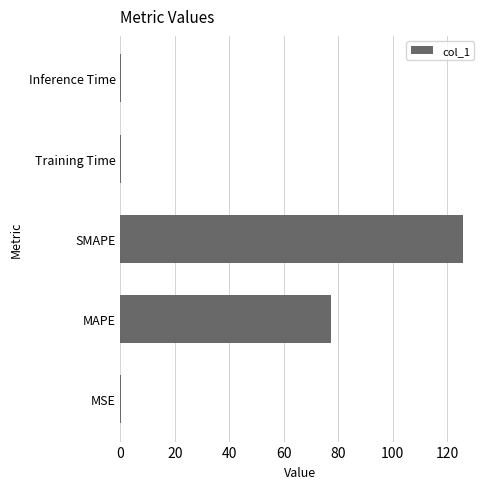

Which has a higher value, Inference Time or SMAPE?

SMAPE